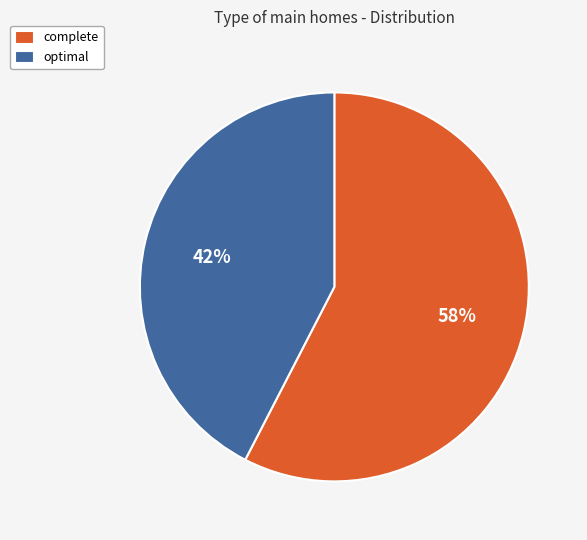

What percentage is the complete slice, to the nearest percent?

58%